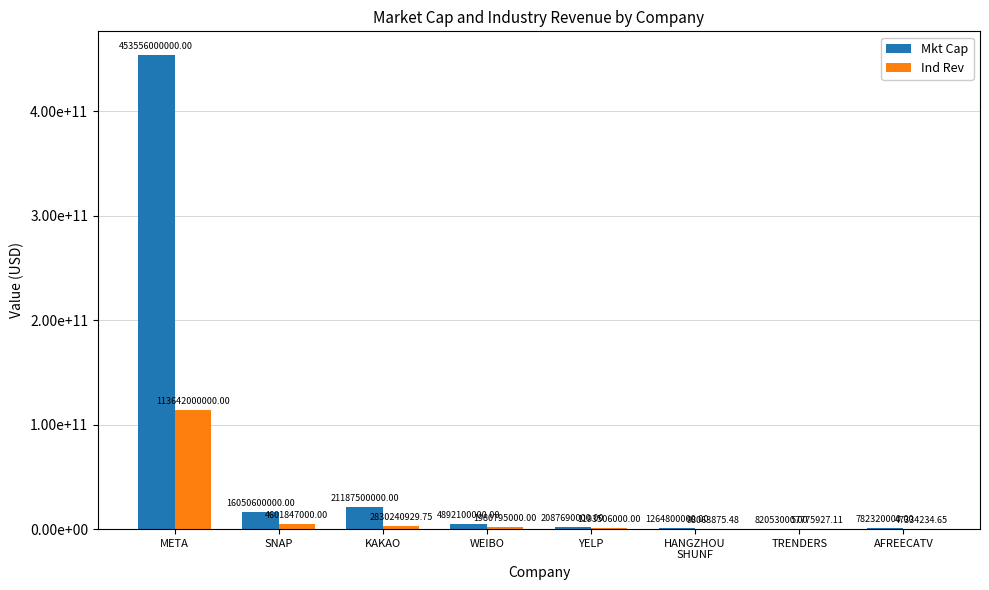

Reading left to right, list all the values displayed in this chart.

Mkt Cap: 453556000000.0	16050600000.0	21187500000.0	4892100000.0	2087690000.0	1264800000.0	82053000.0	782320000.0
Ind Rev: 113642000000.0	4601847000.0	2830240929.8	1980795000.0	1193506000.0	98063875.5	57775927.1	47334234.6